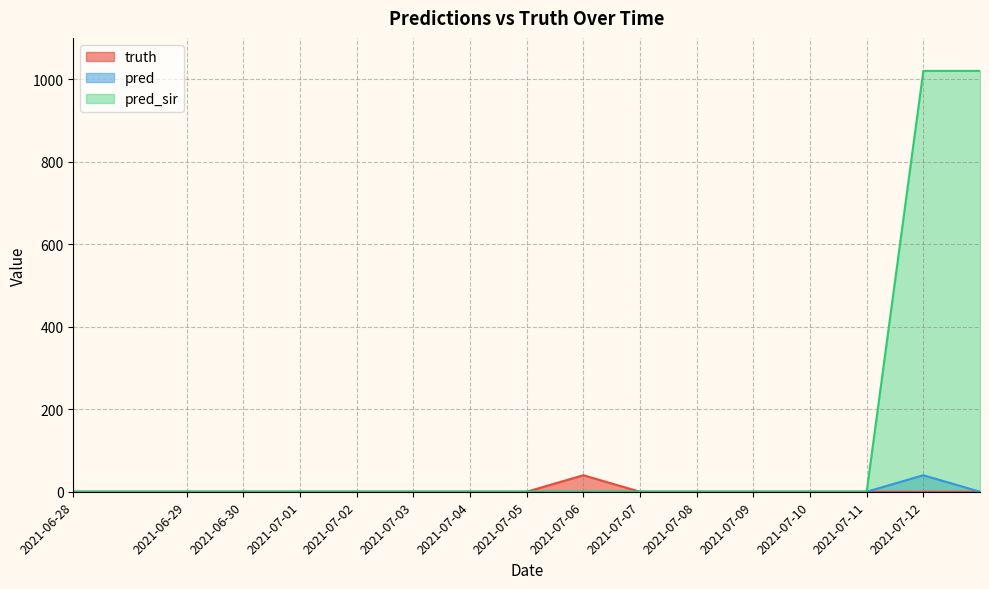

Is the value of pred at 2021-07-10 greater than the value of pred_sir at 2021-06-30?

No